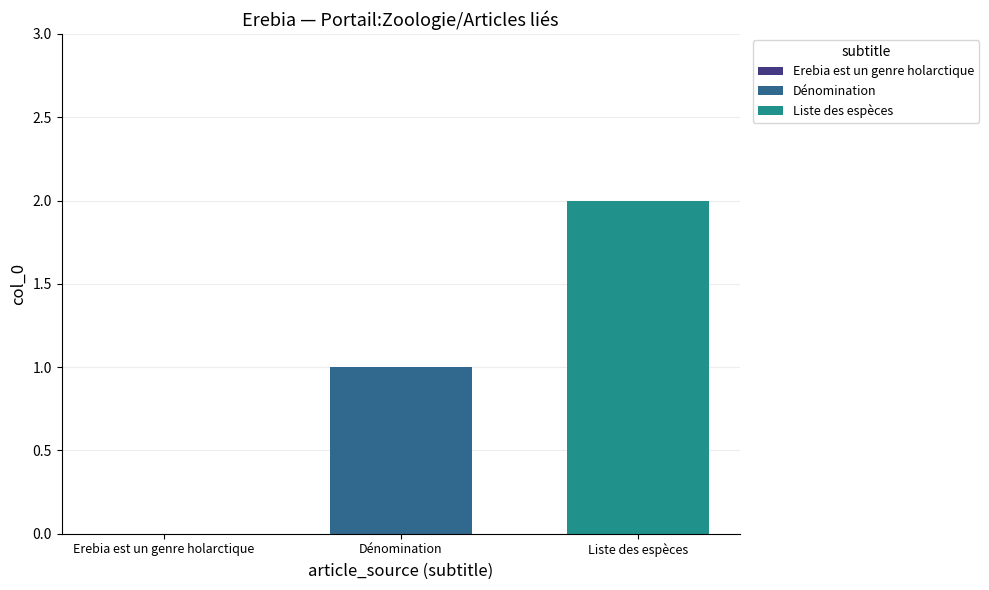

Which series has the widest spread of values?

Dénomination